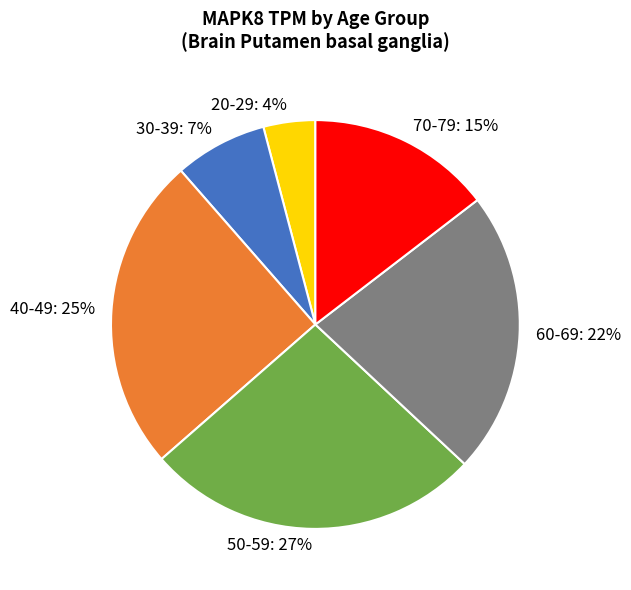

To the nearest percent, what is the combined percentage of 40-49 and 50-59?

52%